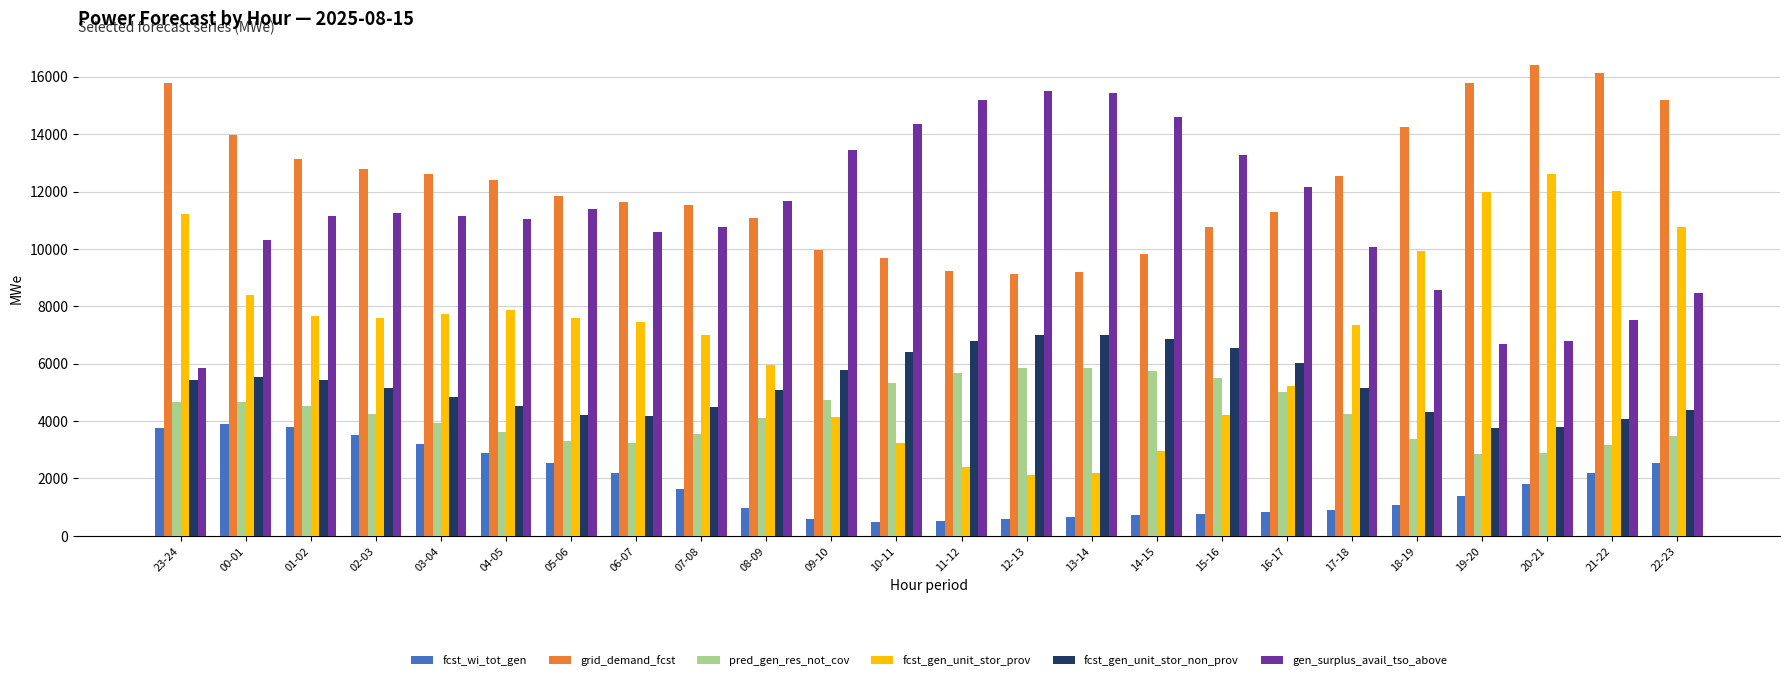

Is the value of grid_demand_fcst at 20-21 greater than the value of fcst_gen_unit_stor_prov at 02-03?

Yes